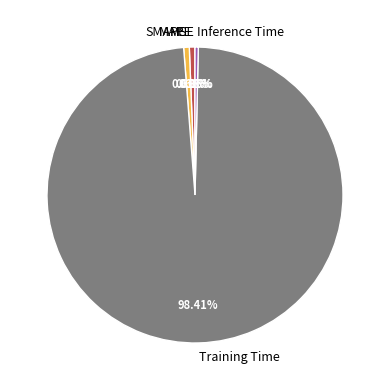

Is it true that Training Time is 98% of the pie?

True